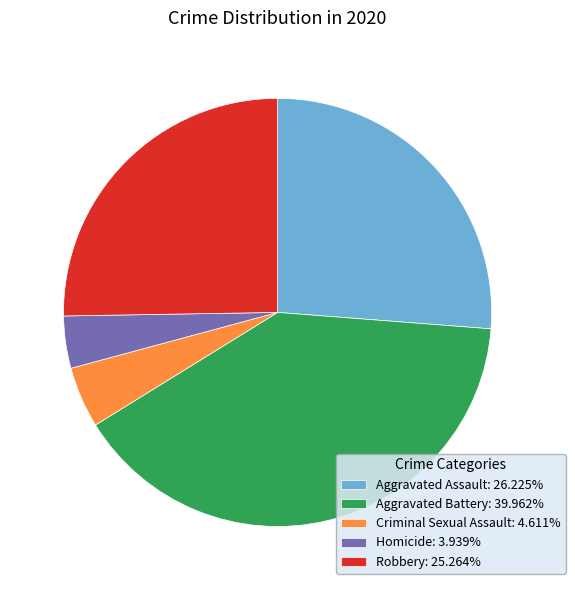

Which has a higher value, Aggravated Assault or Robbery?

Aggravated Assault